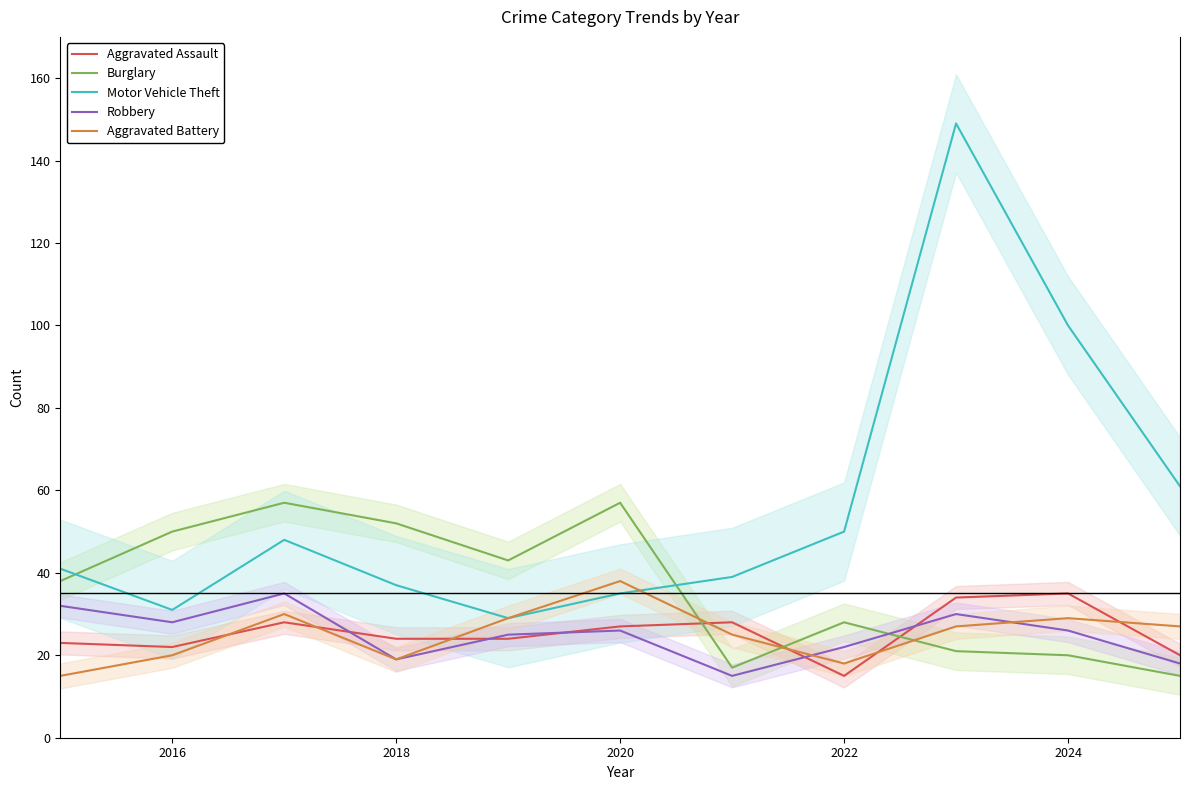

What is the difference between the maximum and second lowest values in the Motor Vehicle Theft series?

118